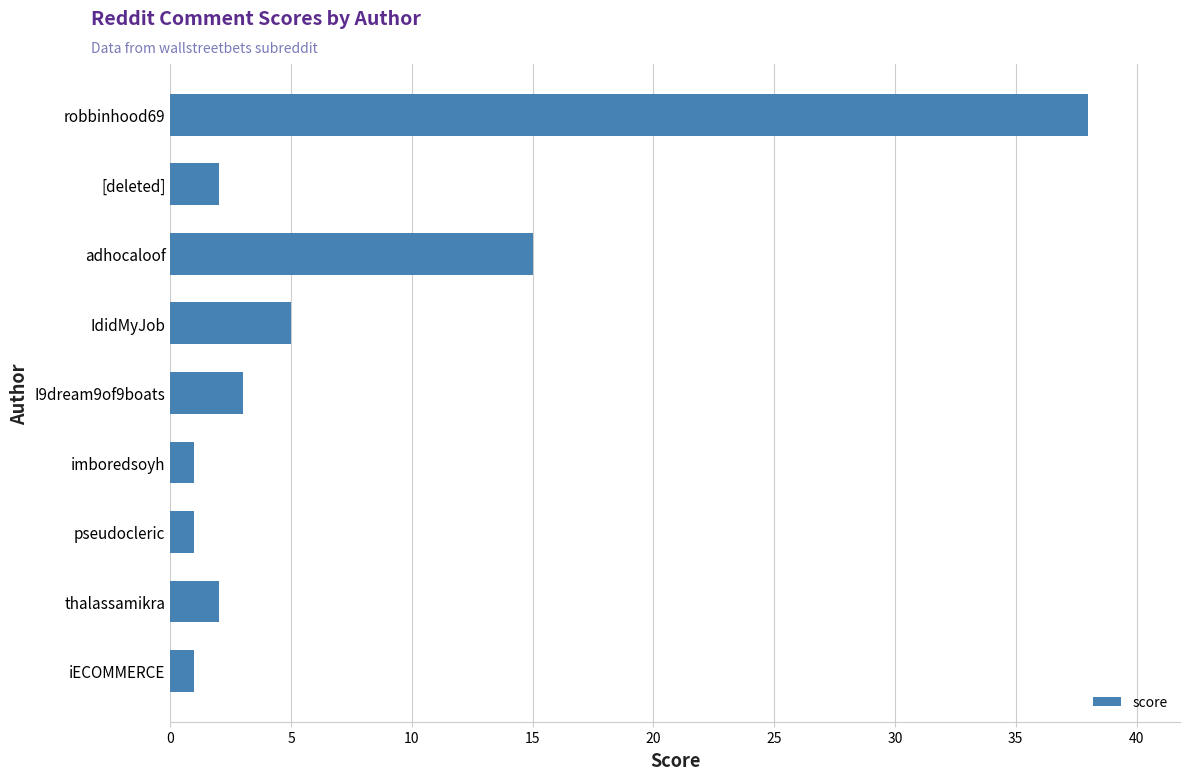

True or false: the data shows 24 at adhocaloof.

False